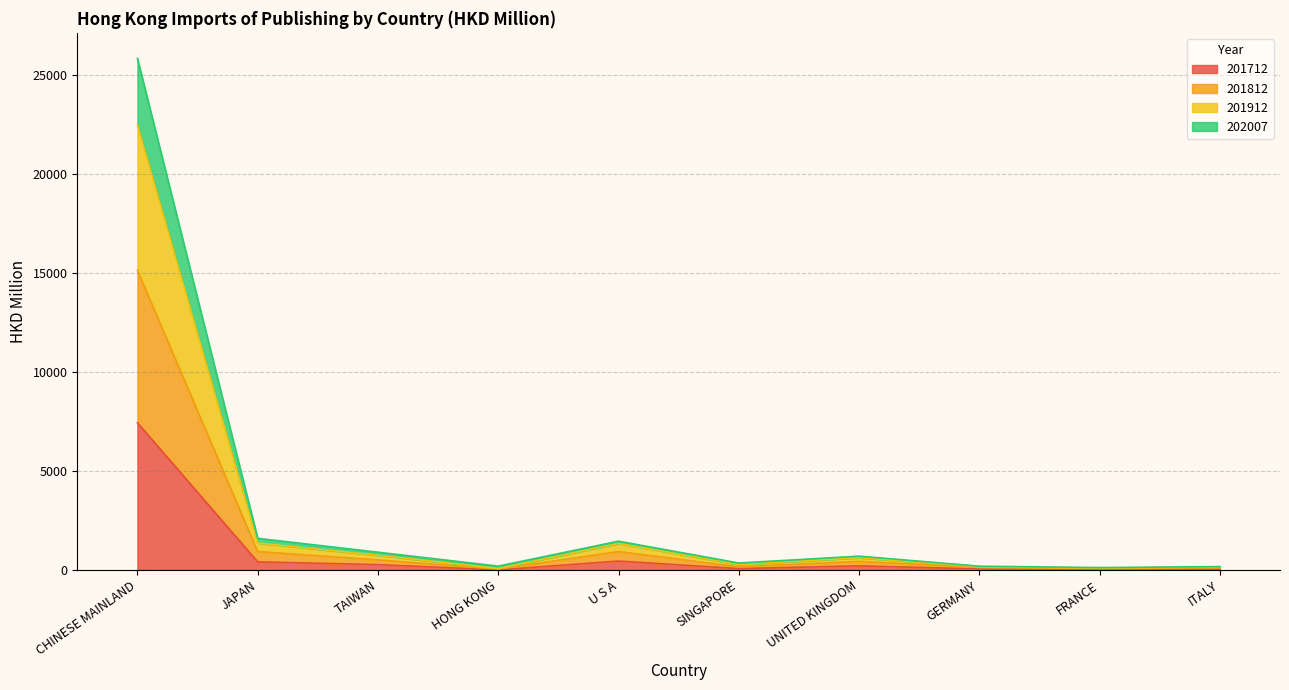

Does the chart display data point markers on the line(s)?

No